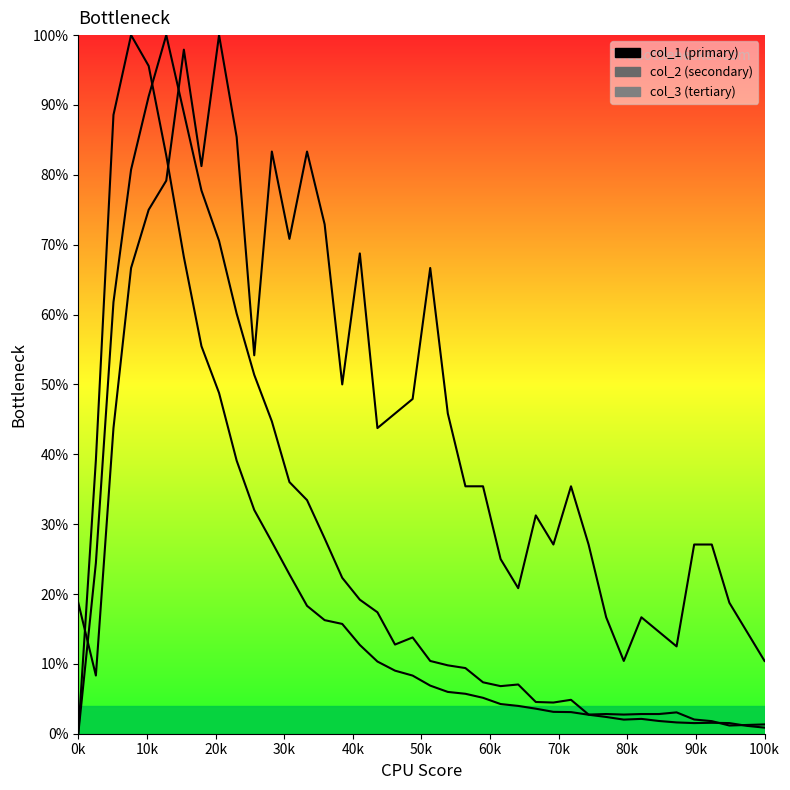

What is the greatest value displayed?

100.0